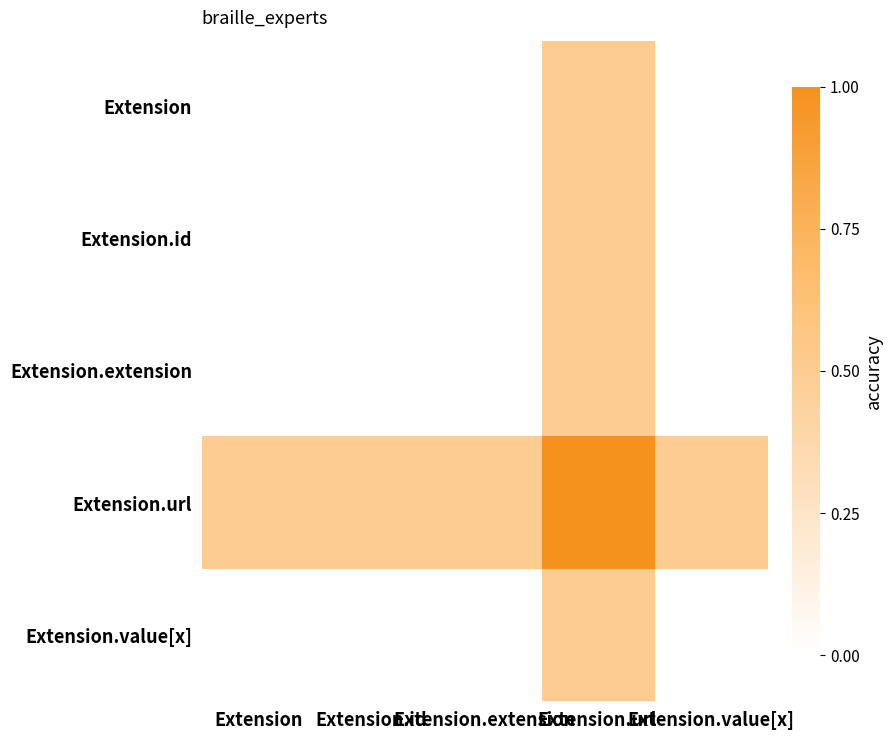

Reading right to left, list all the values displayed in this chart.

Extension: Extension.value[x]=0.0	Extension.url=0.5	Extension.extension=0.0	Extension.id=0.0	Extension=0.0
Extension.id: Extension.value[x]=0.0	Extension.url=0.5	Extension.extension=0.0	Extension.id=0.0	Extension=0.0
Extension.extension: Extension.value[x]=0.0	Extension.url=0.5	Extension.extension=0.0	Extension.id=0.0	Extension=0.0
Extension.url: Extension.value[x]=0.5	Extension.url=1.0	Extension.extension=0.5	Extension.id=0.5	Extension=0.5
Extension.value[x]: Extension.value[x]=0.0	Extension.url=0.5	Extension.extension=0.0	Extension.id=0.0	Extension=0.0